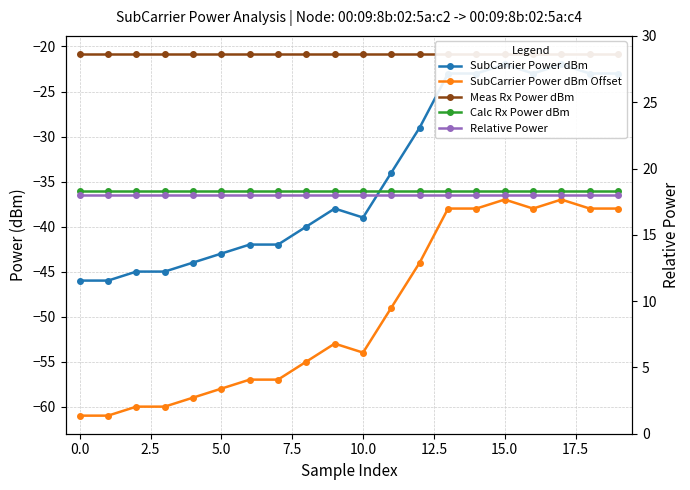

What is the average value of the SubCarrier Power dBm Offset series?

-49.6